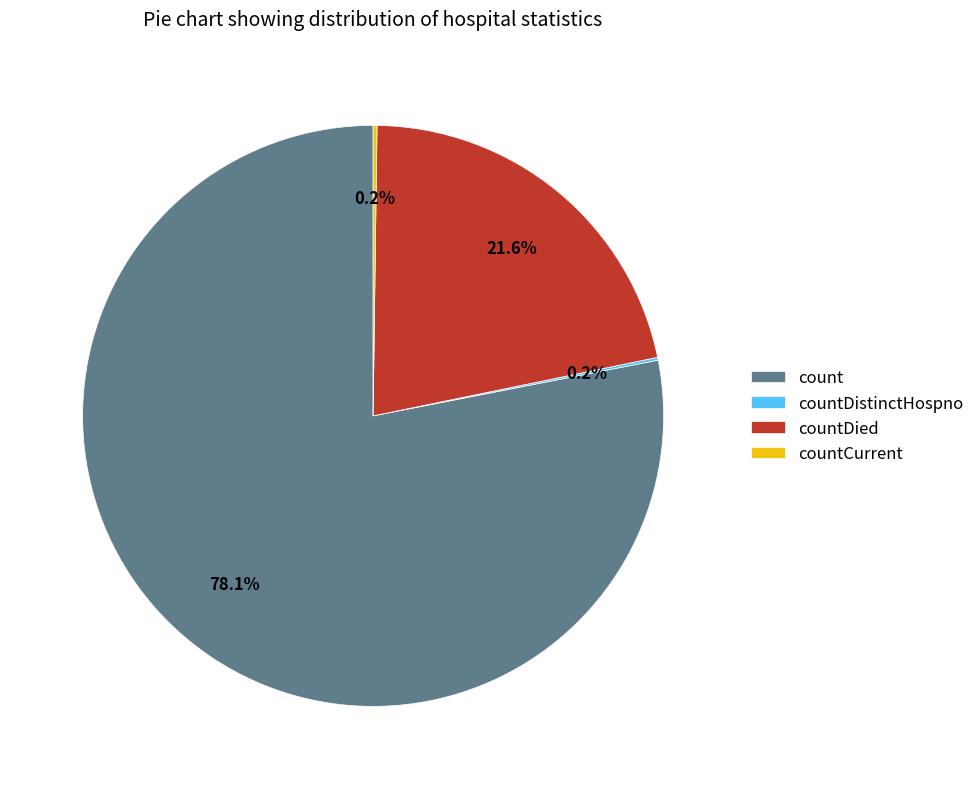

Is there any slice that represents more than half of the pie?

Yes